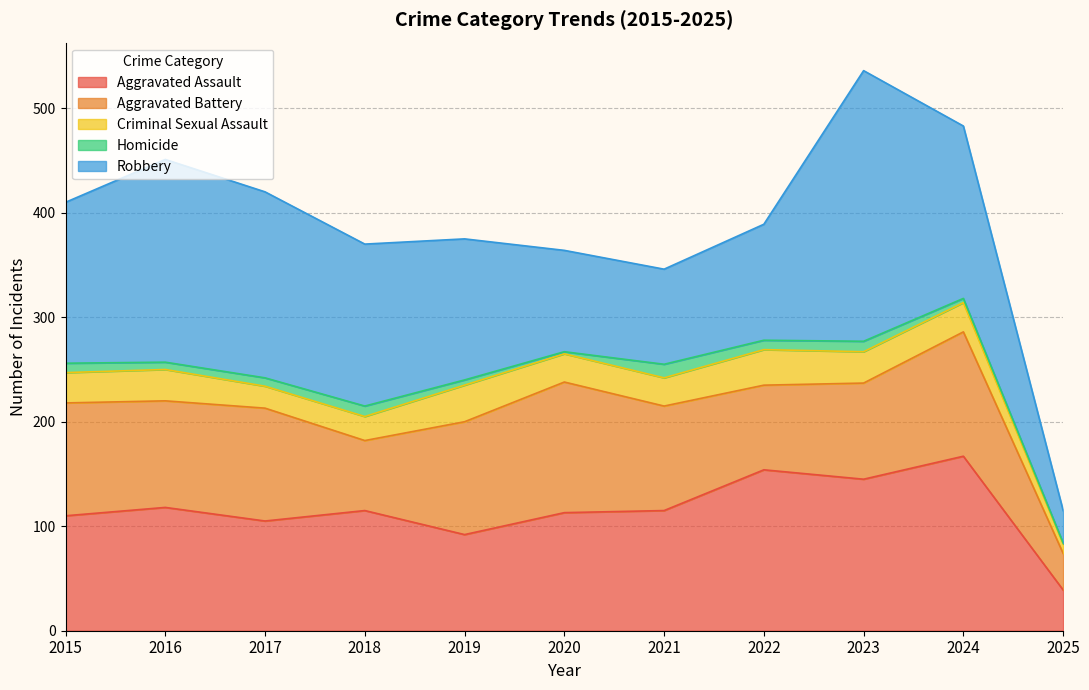

At which label is Robbery closest to 145?

2015